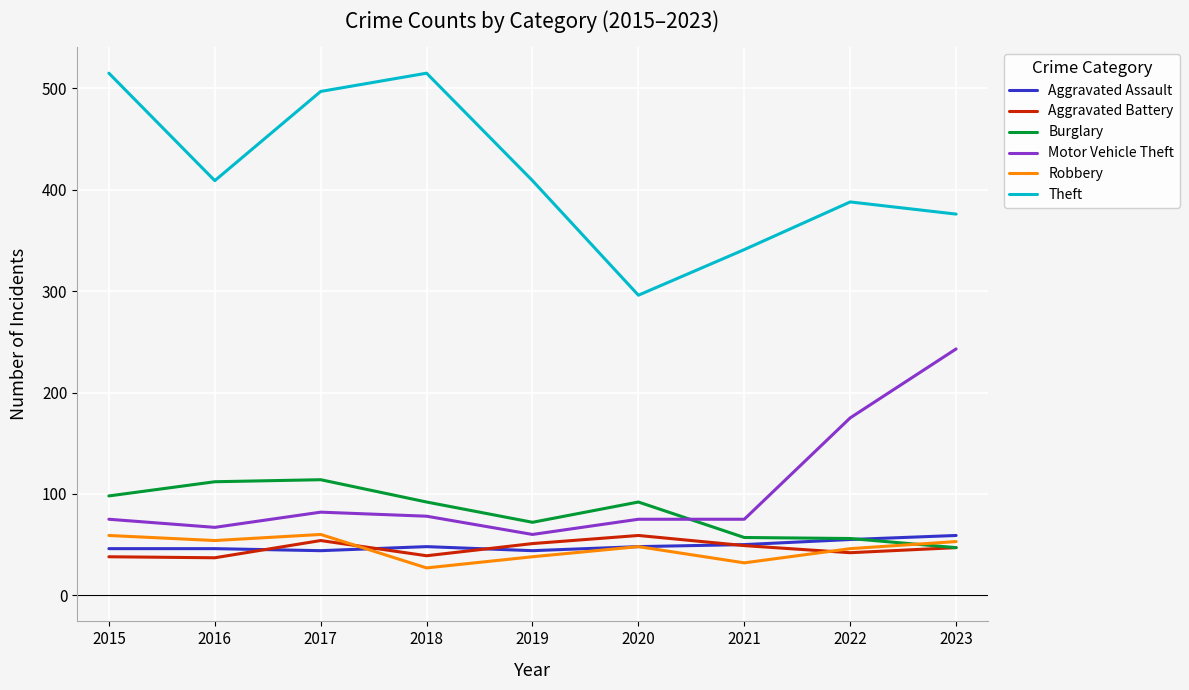

True or false: Aggravated Assault and Theft intersect in this chart.

False